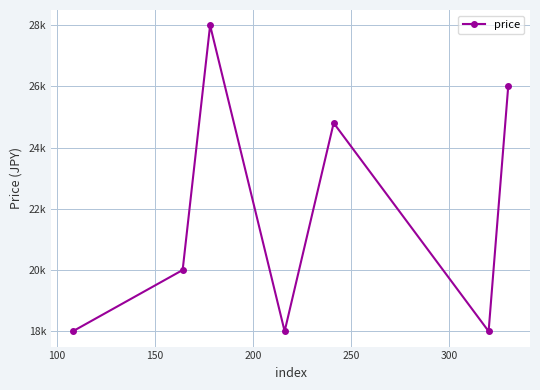

Is this an area chart (filled region under the line)?

No